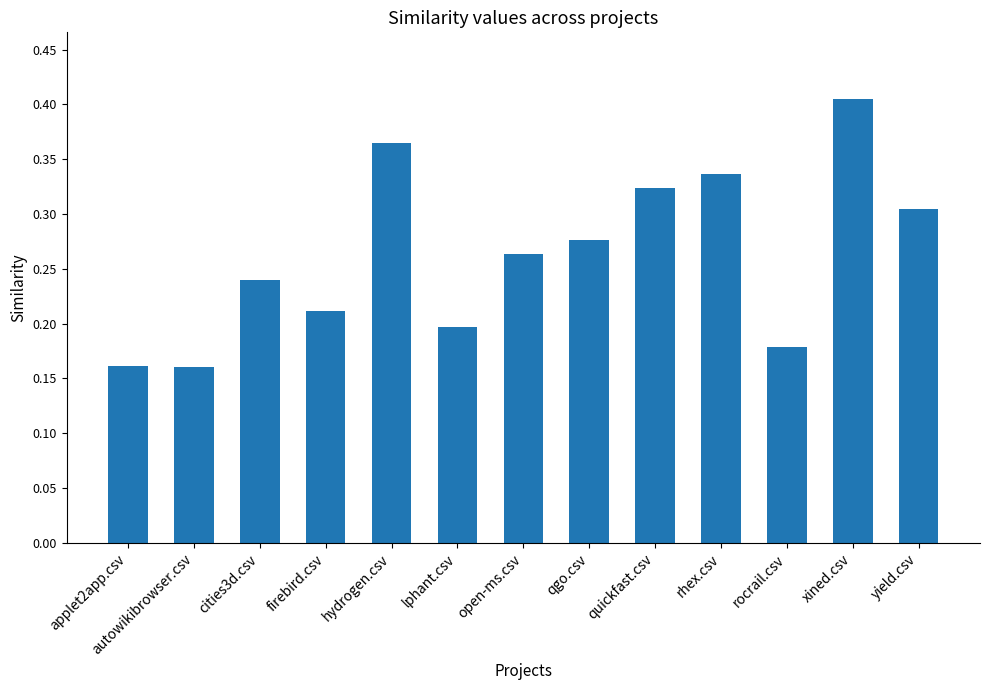

What position from the left is rhex.csv?

10